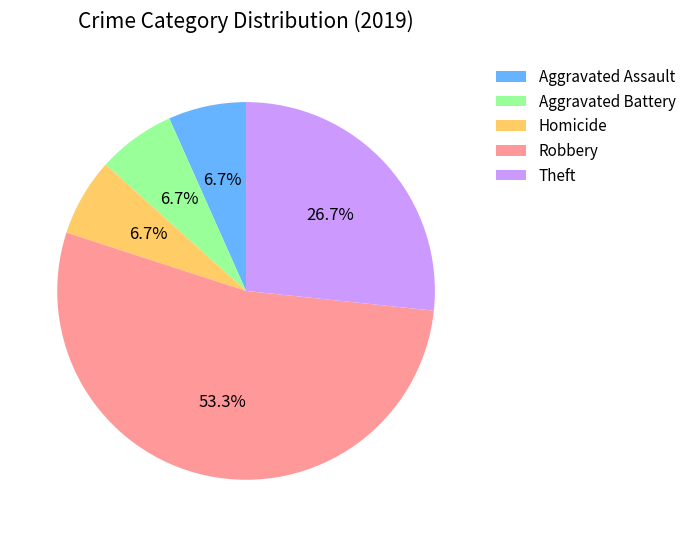

What is the ratio of the value at Homicide to the value at Theft?

0.3